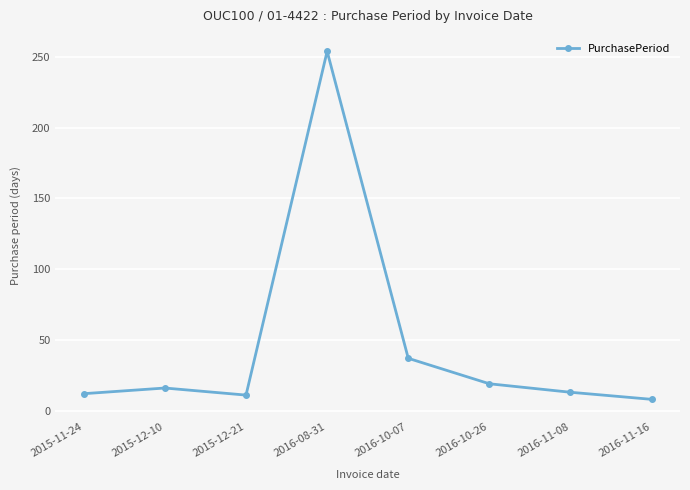

How many categories are shown in the chart?

8